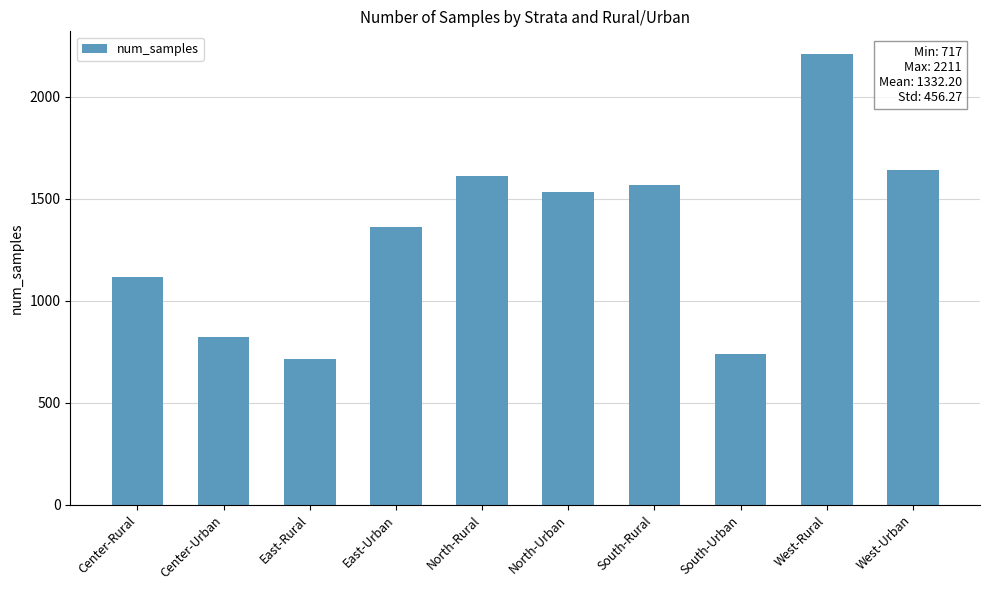

List the labels in order of value, largest first.

West-Rural, West-Urban, North-Rural, South-Rural, North-Urban, East-Urban, Center-Rural, Center-Urban, South-Urban, East-Rural